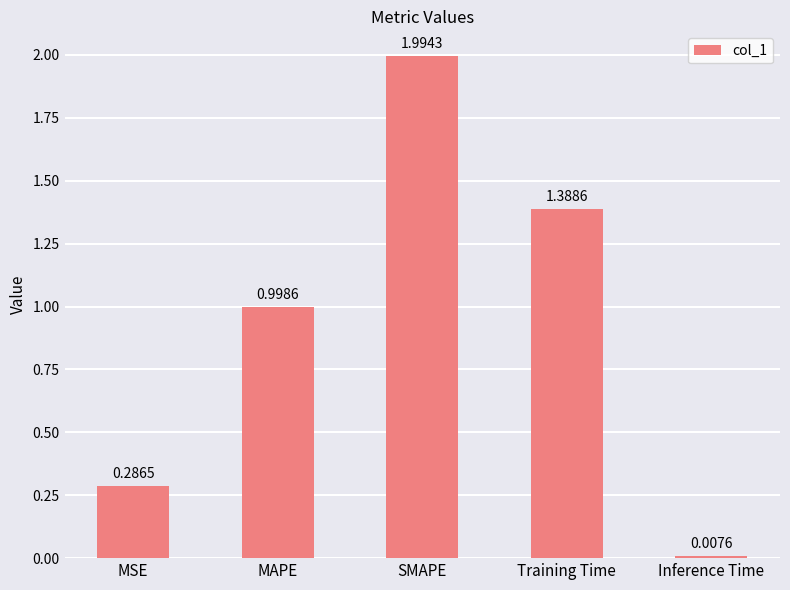

How many series are shown in this chart?

1